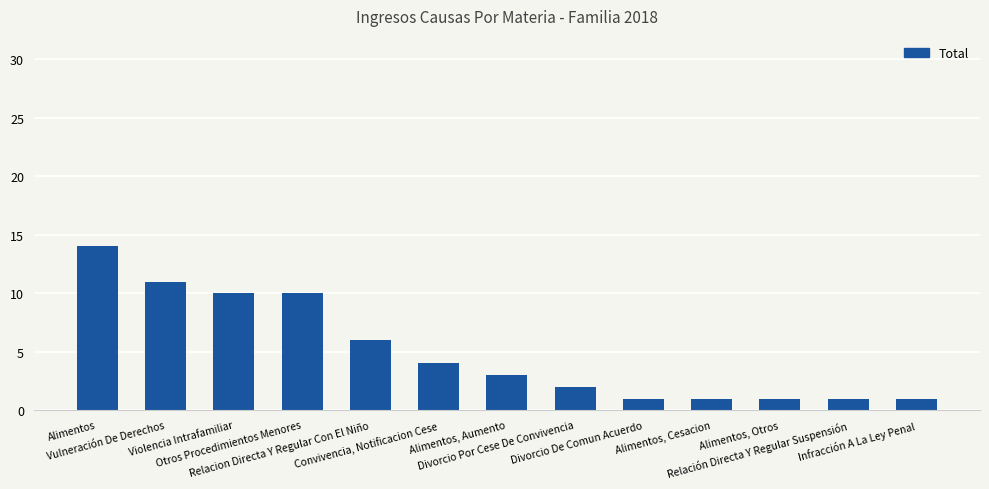

Are the bars horizontal?

No